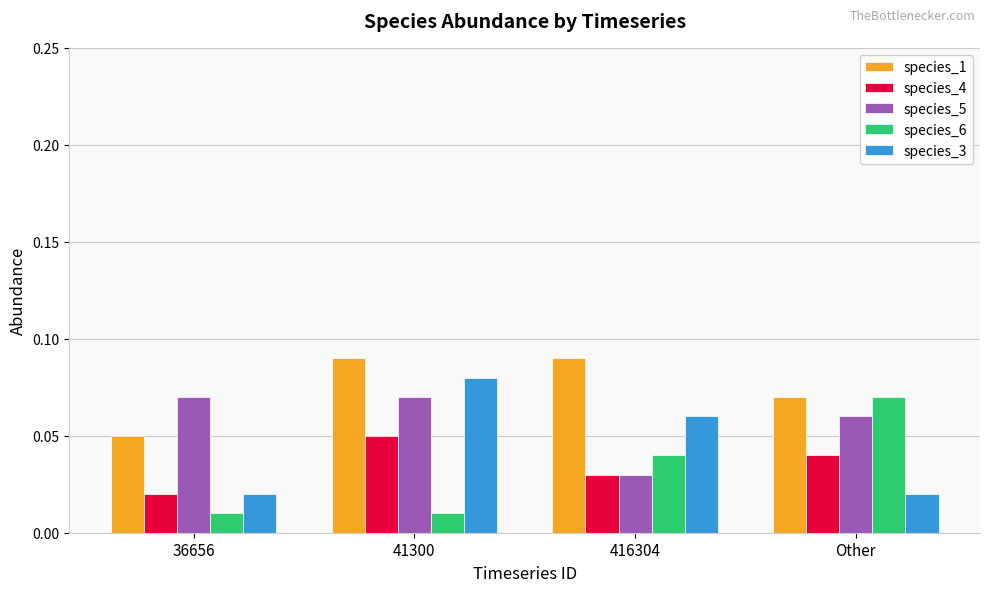

What is the total value across all series at 41300?

0.3